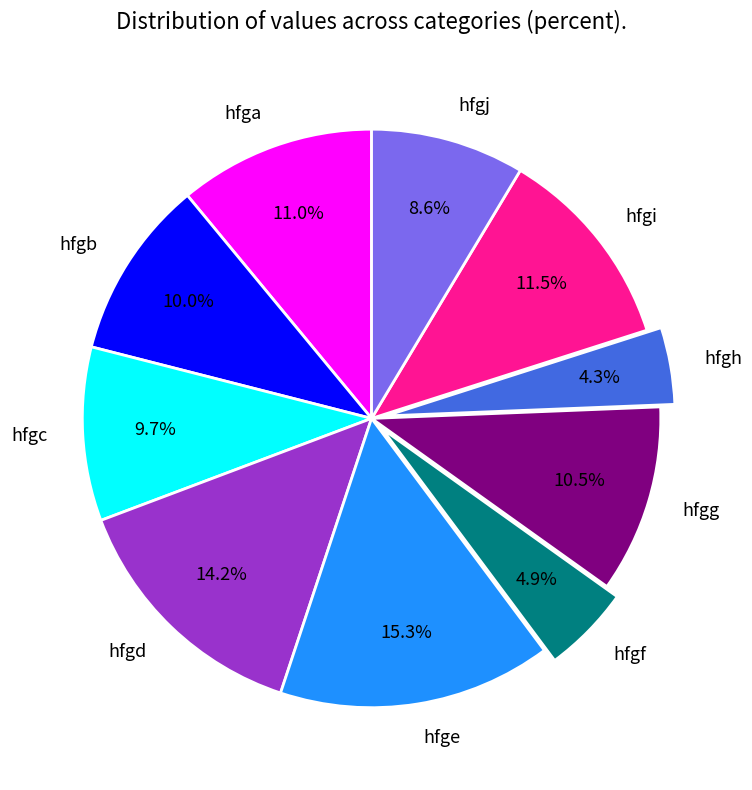

Is it true that hfgc is 20% of the pie?

False